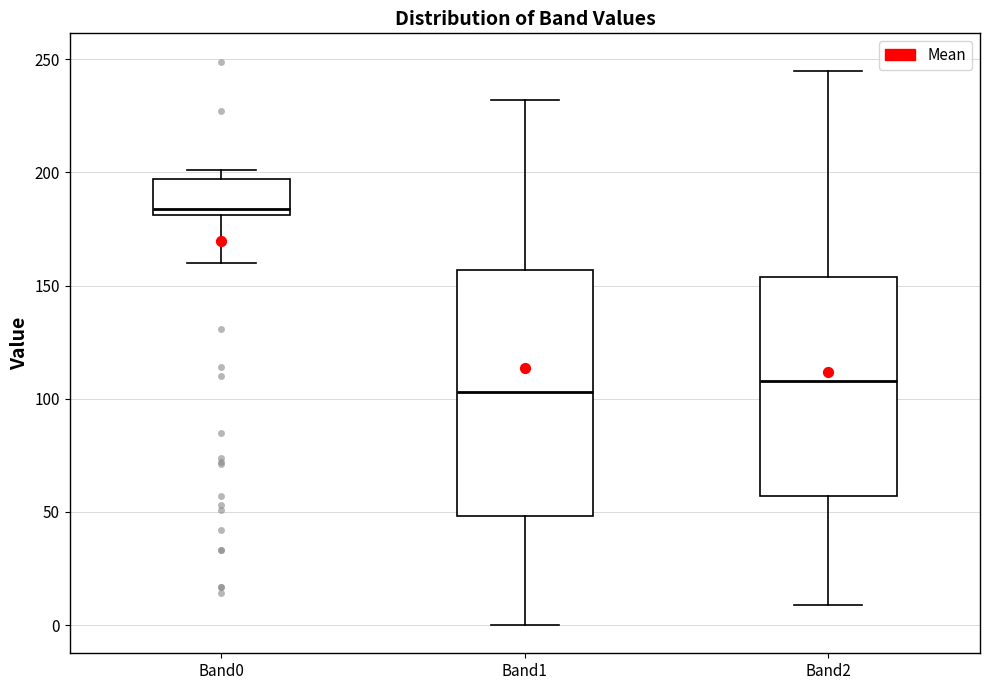

Reading left to right, read every box against the y-axis: the position of its median line, the range the box covers, and the ends of its whiskers. The values are not printed on the chart, so give them approximately, as read against the axis.

Band0: median 185, box 180 to 195, whiskers 160 to 200
Band1: median 105, box 50 to 155, whiskers 0 to 230
Band2: median 110, box 55 to 155, whiskers 10 to 245